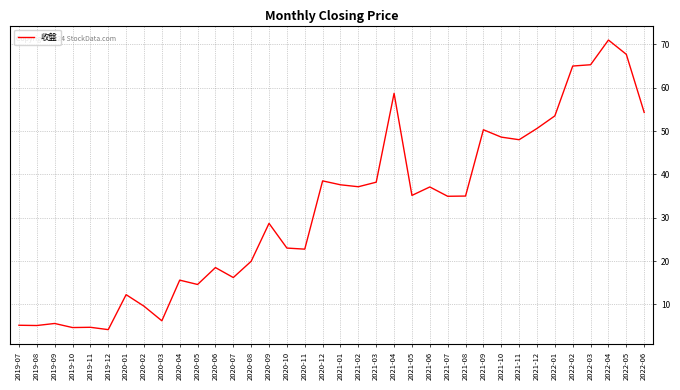

Which label corresponds to the largest value in the chart?

2022-04